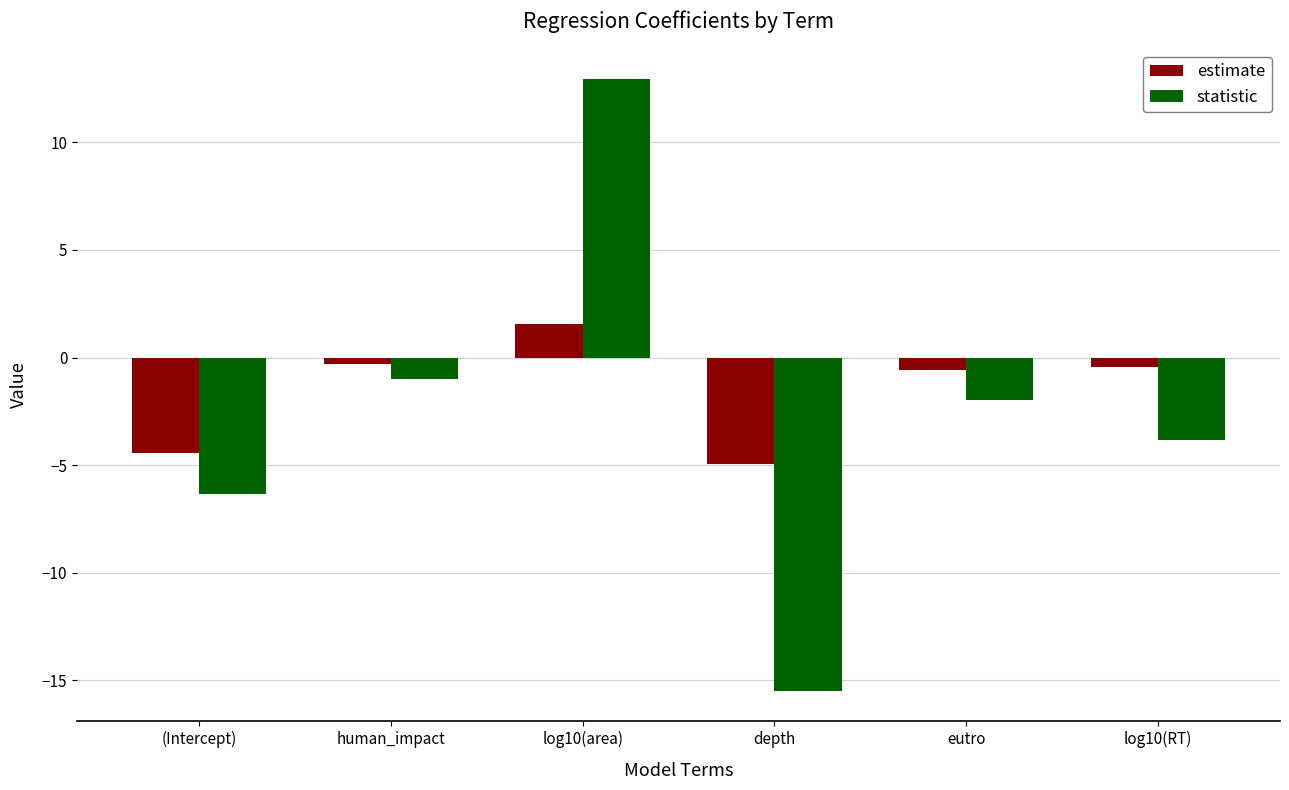

What is the maximum value for estimate?

1.5